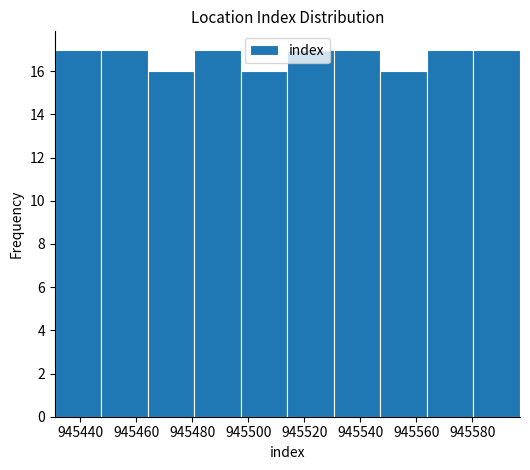

Reading left to right, transcribe this chart: for each bar, give the range it covers on the x-axis and its height. Neither the bar edges nor the heights are printed on the chart, so give them approximately, as read against the axes.

945431.0 to 945447.6: 17
945447.6 to 945464.2: 17
945464.2 to 945480.8: 16
945480.8 to 945497.4: 17
945497.4 to 945514.0: 16
945514.0 to 945530.6: 17
945530.6 to 945547.2: 17
945547.2 to 945563.8: 16
945563.8 to 945580.4: 17
945580.4 to 945597.0: 17